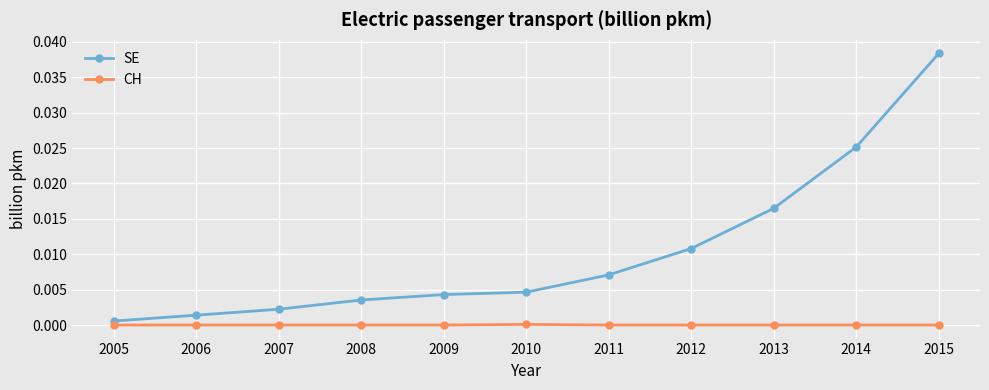

At 2008, list the series in order from smallest to largest.

CH, SE